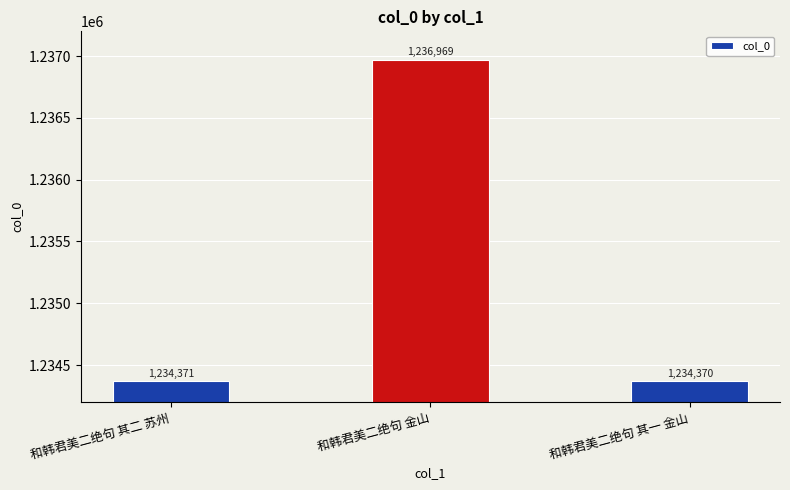

Reading left to right, list all the values displayed in this chart.

和韩君美二绝句 其二 苏州=1234371	和韩君美二绝句 金山=1236969	和韩君美二绝句 其一 金山=1234370